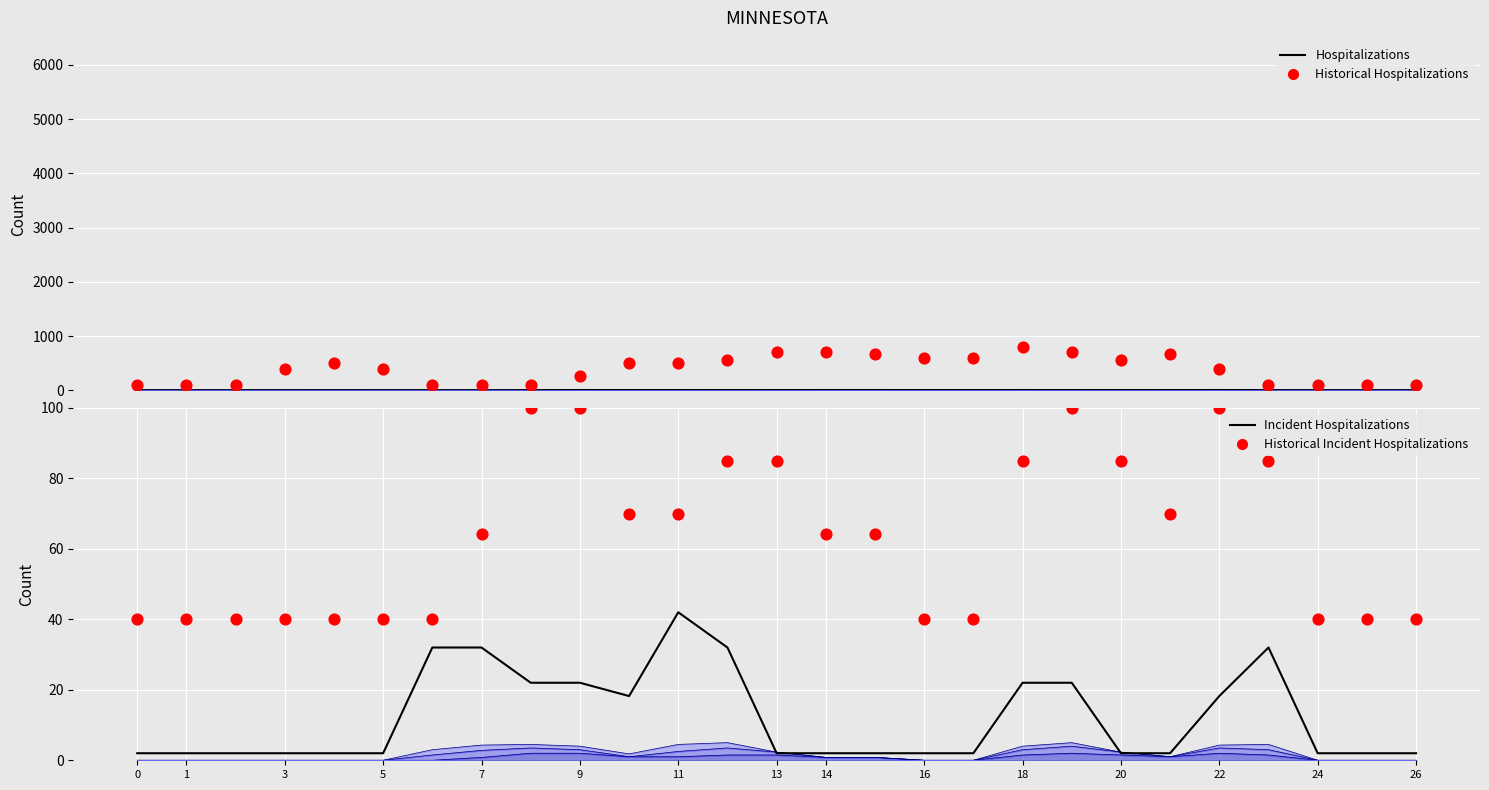

At which category is the sum across all series the highest?

18